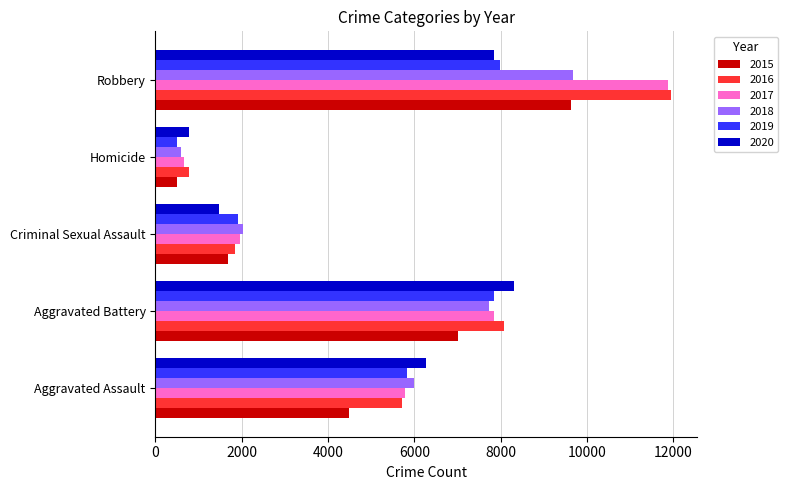

Between Homicide and Robbery, which series saw the biggest shift?

2017